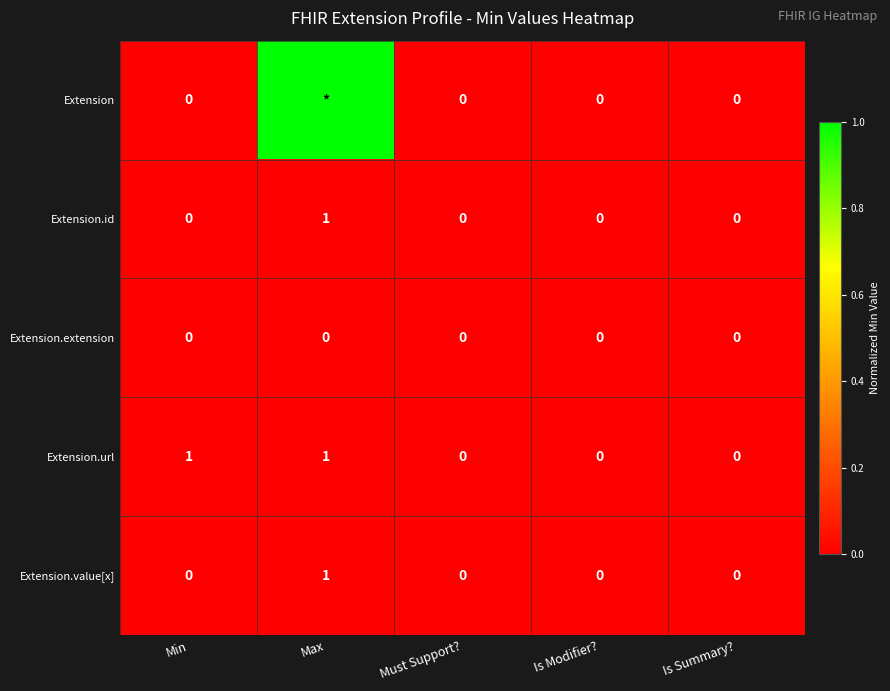

How many series are shown in this chart?

5